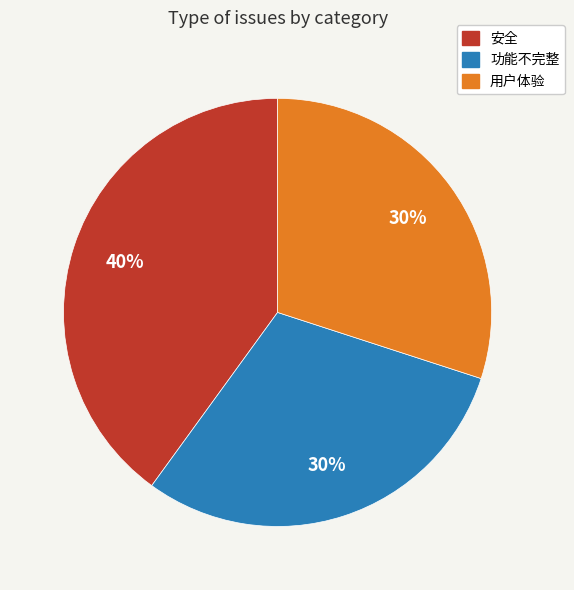

Is there a majority slice in this chart?

No